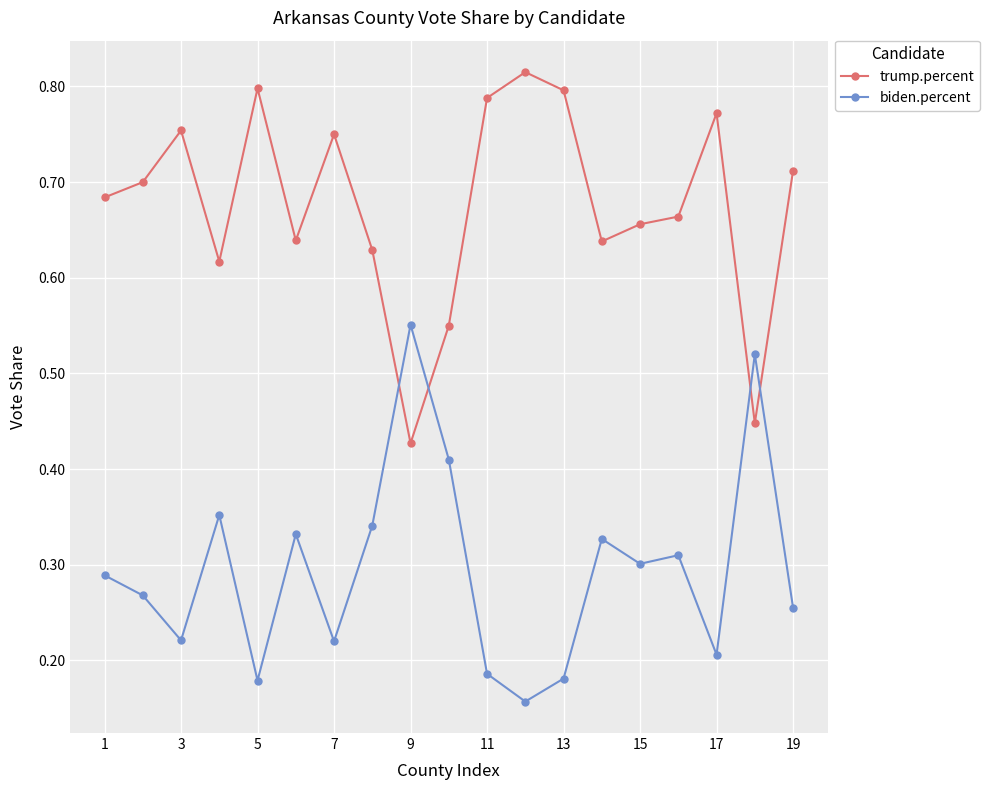

True or false: biden.percent and trump.percent intersect in this chart.

True